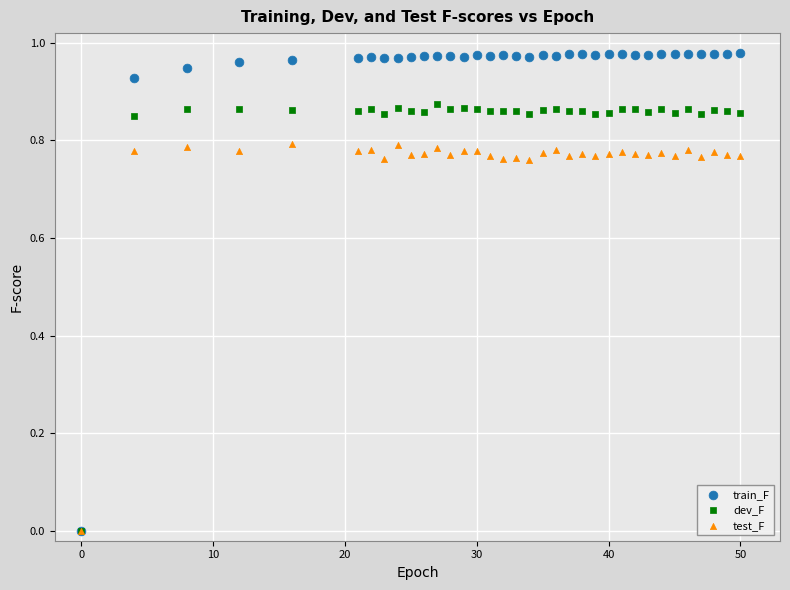

What are all the series names shown in the legend?

train_F, dev_F, test_F